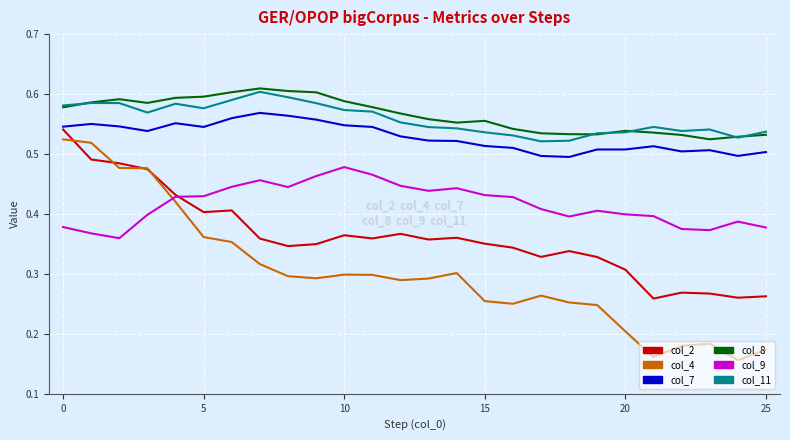

True or false: col_9 and col_7 cross at least once.

False